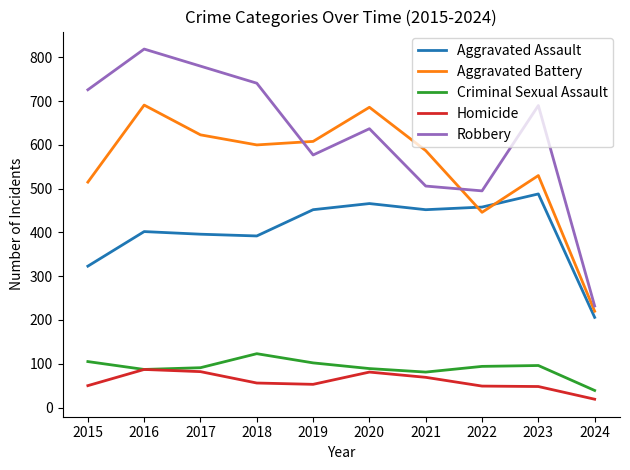

What is the difference between the Aggravated Battery values at 2017 and 2015?

108